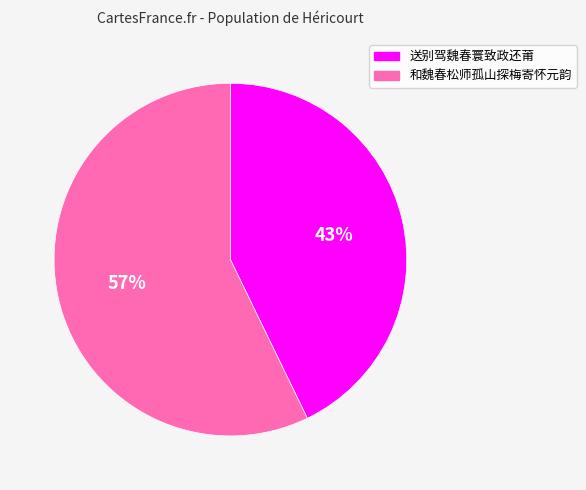

Approximately how many times larger is the value at 和魏春松师孤山探梅寄怀元韵 compared to 送别驾魏春寰致政还莆?

1.3